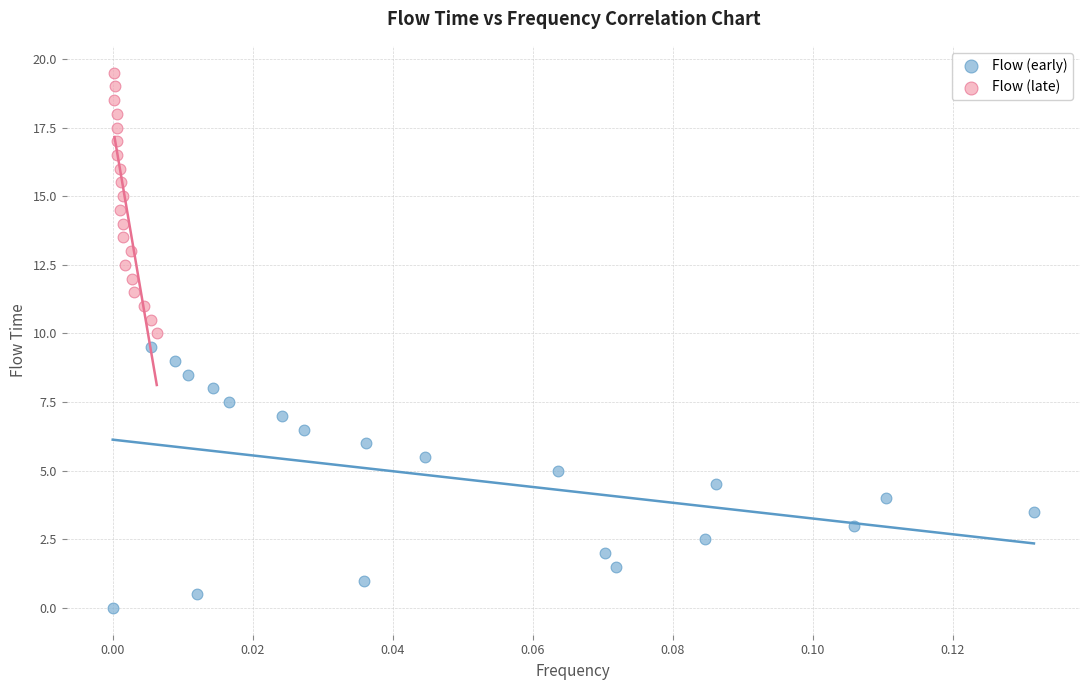

Which series reaches the maximum Y coordinate?

Flow (late)